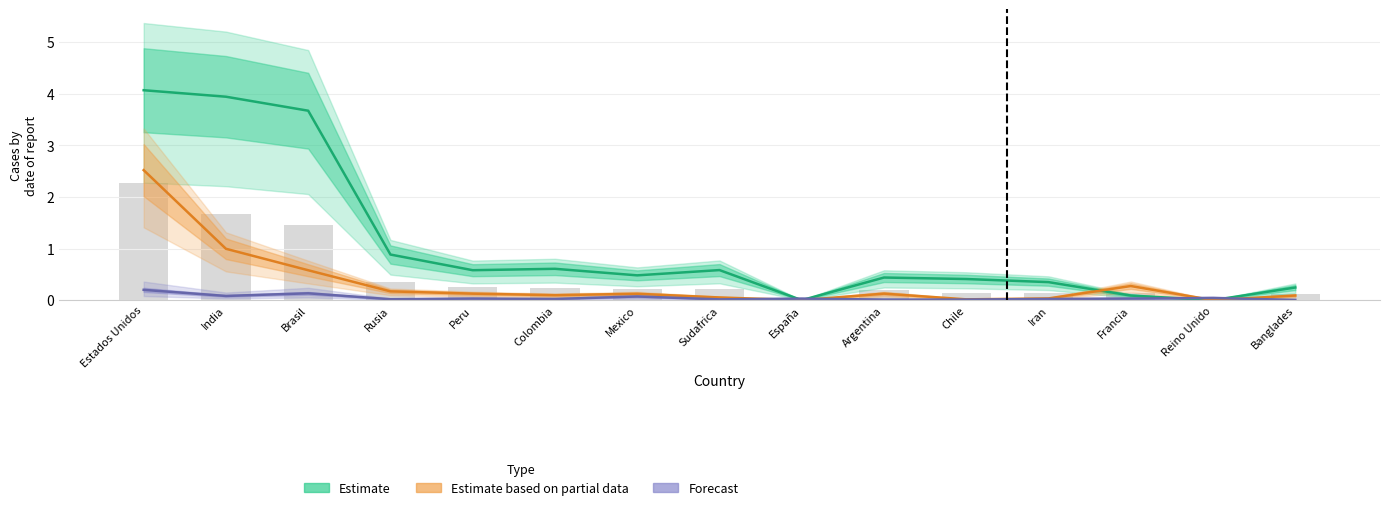

Rank the series by their maximum value, from highest to lowest.

Estimate (line), Estimate based on partial data (line), Forecast (line)